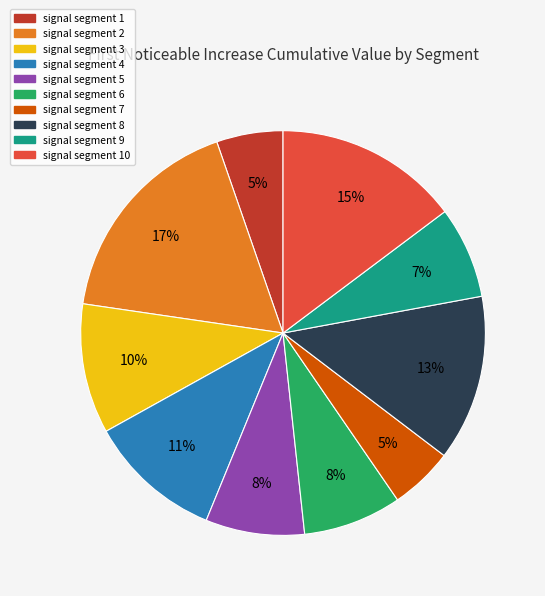

How many slices are in this pie chart?

10